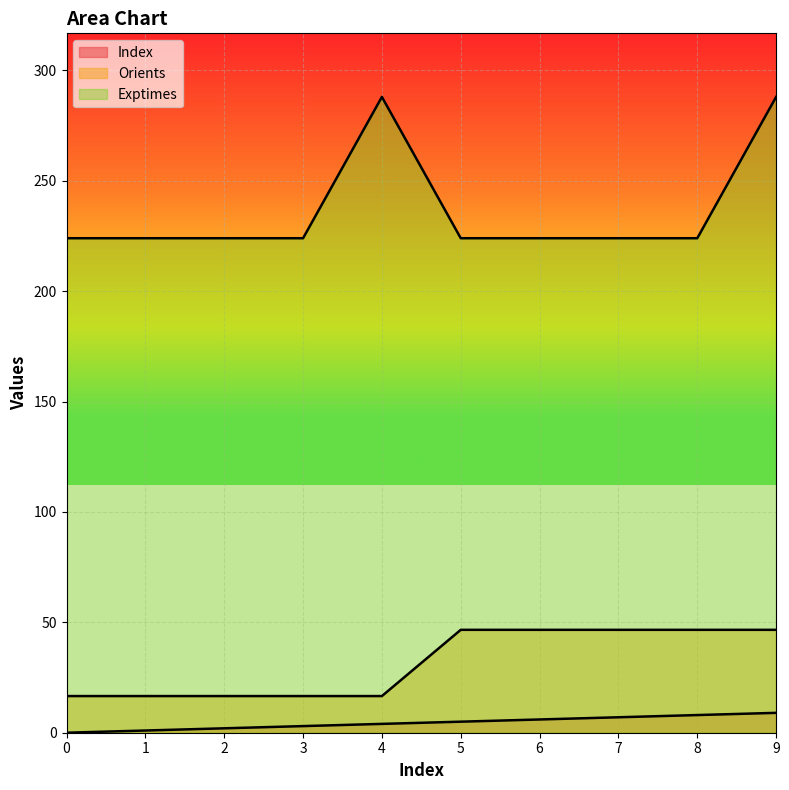

How many lines are shown in the chart?

3